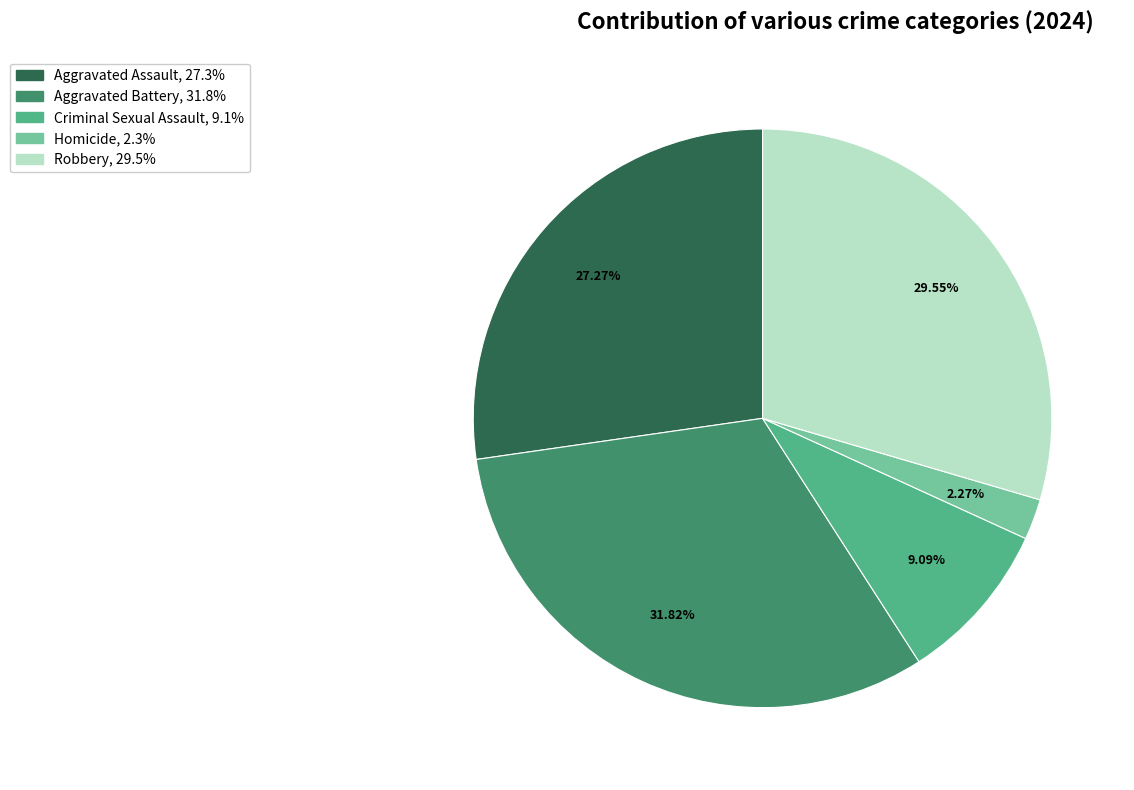

What percentage do Aggravated Assault and Aggravated Battery together represent?

59.1%